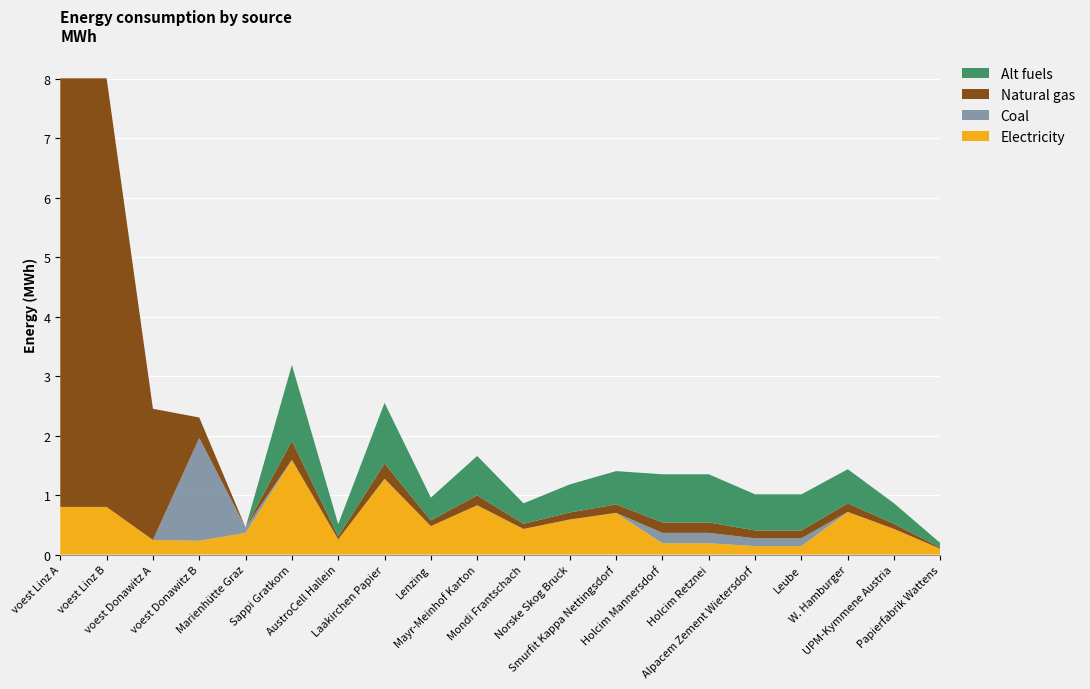

Reading left to right, transcribe all the data shown in this chart.

elec: 801043.8	801043.8	245186.4	230475.2	364060.2	1587500.7	254000.1	1270000.6	476250.2	825500.4	428625.2	587375.2	698500.3	188981.2	188981.2	141735.9	141735.9	714375.3	428625.2	95250.0
NG: 7209394.7	7209394.7	2206677.8	345712.9	0.0	319481.4	51117.0	255585.1	95844.4	166130.3	86260.0	118208.1	140571.8	175482.6	175482.6	131611.9	131611.9	143766.6	86260.0	19168.9
coal: 0.0	0.0	0.0	1728564.3	91015.1	6191.5	990.6	4953.2	1857.5	3219.6	1671.7	2290.9	2724.3	175482.6	175482.6	131611.9	131611.9	2786.2	1671.7	371.5
alt: 0.0	0.0	0.0	0.0	0.0	1275449.1	204071.9	1020359.2	382634.7	663233.5	344371.2	471916.2	561197.6	809919.6	809919.6	607439.7	607439.7	573952.1	344371.2	76526.9